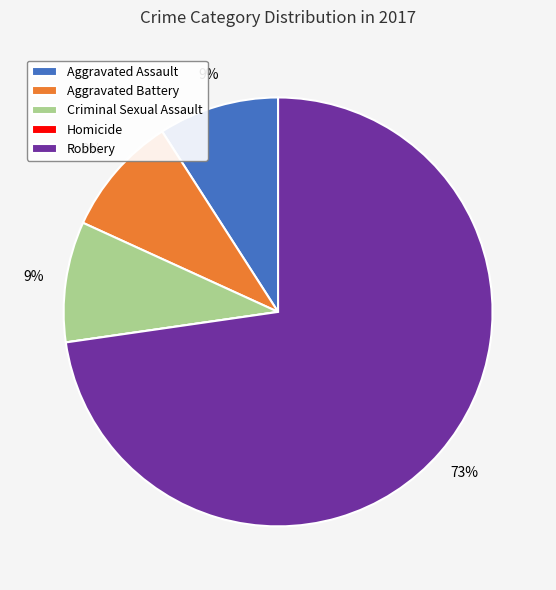

True or false: Criminal Sexual Assault accounts for 9% of the total.

True